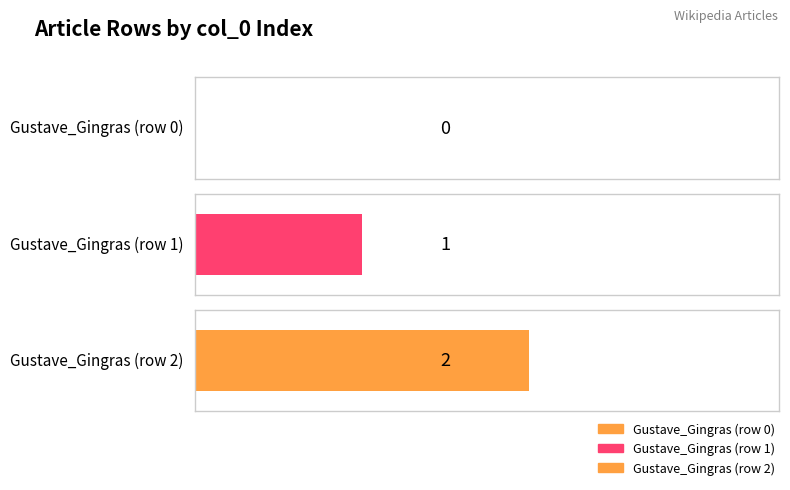

Is it true that the value at Gustave_Gingras (row 1) is 1?

False